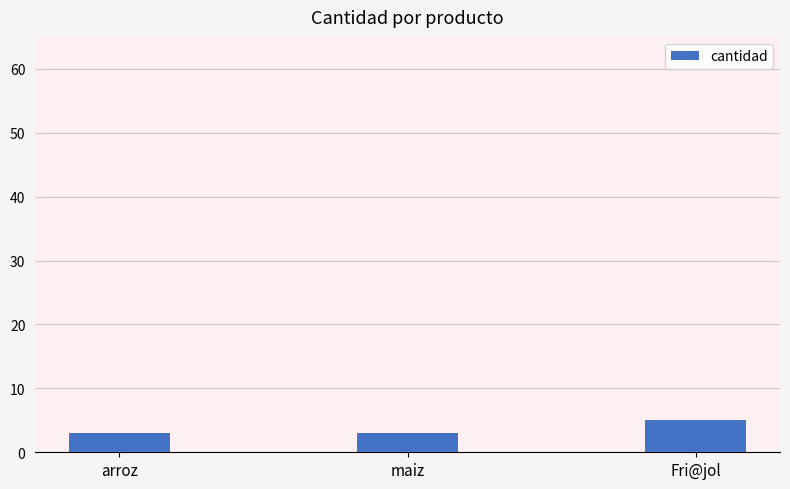

What is the label of the 1st bar from the right?

Fri@jol